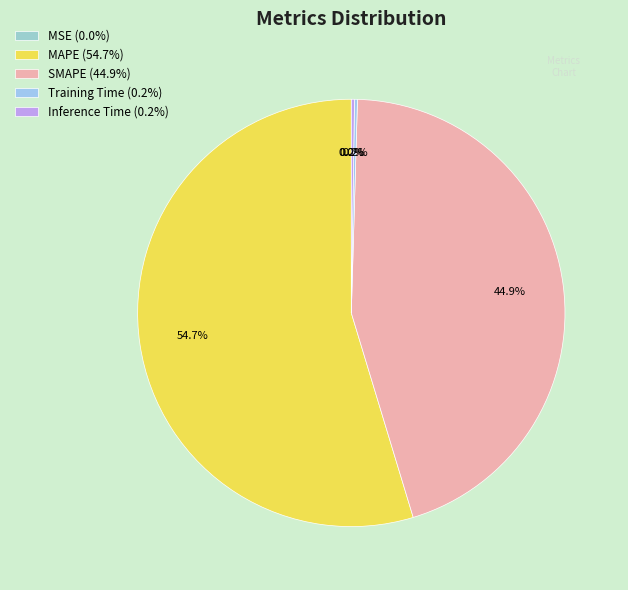

How many segments does this pie chart have?

5